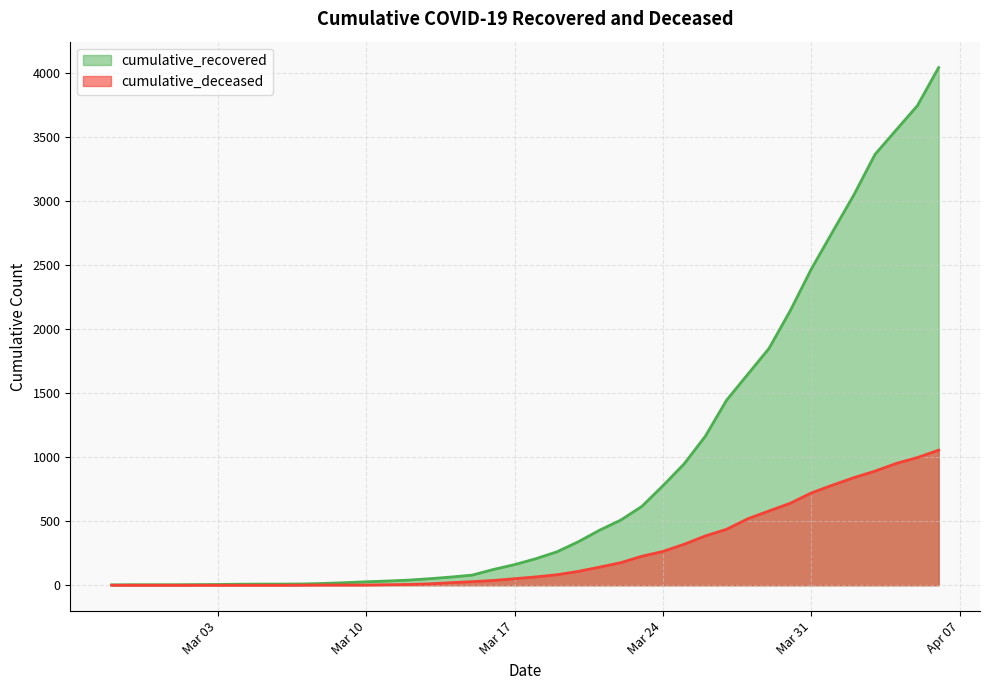

Reading right to left, extract all data points from this chart.

cumulative_recovered: 4042	3745	3555	3364	3047	2760	2470	2143	1849	1647	1445	1164	948	777	615	508	429	339	261	207	161	123	79	64	51	40	33	27	20	14	10	9	9	8	6	5	4	4	4	3
cumulative_deceased: 1055	997	951	891	840	782	721	640	580	519	437	385	320	264	226	176	141	108	82	65	51	37	28	20	11	6	4	2	2	2	1	0	0	0	0	0	0	0	0	0